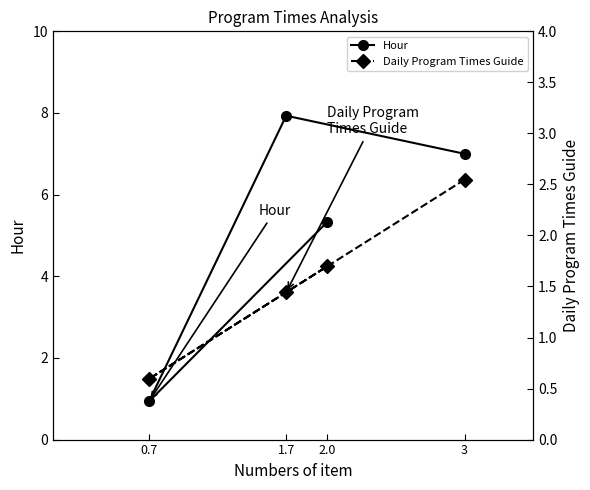

True or false: Daily Program Times Guide and Hour cross at least once.

False